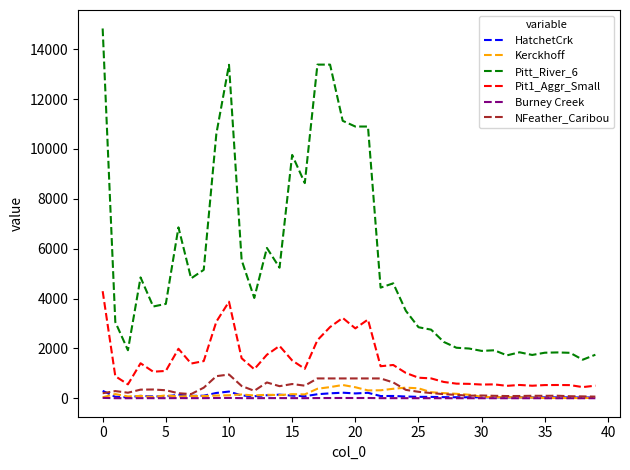

Which series has the widest spread of values?

Pitt_River_6